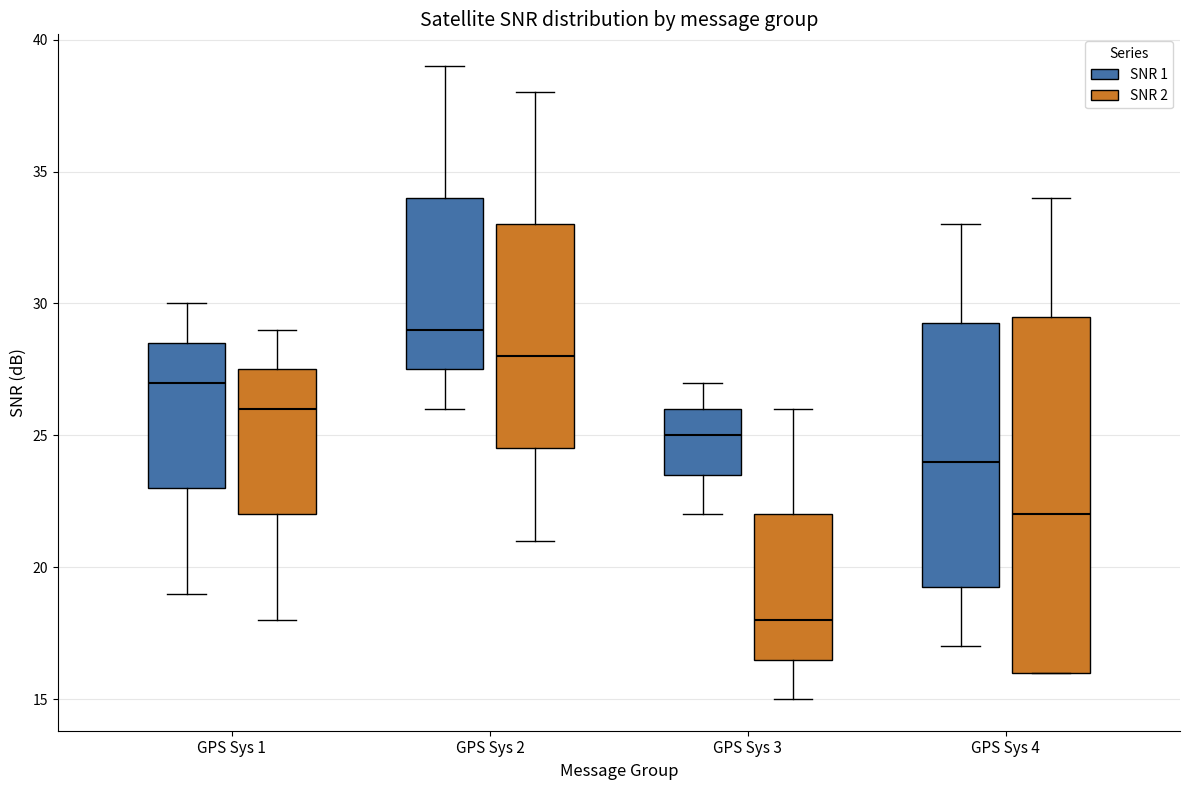

Reading left to right, transcribe this box plot: for each box, give where its median line is, the range the box spans, and where its two whiskers end, as read against the y-axis. The values are not printed on the chart, so give them approximately, as read against the axis.

GPS Sys 1 (SNR 1): median 27.0, box 23.0 to 28.5, whiskers 19.0 to 30.0
GPS Sys 1 (SNR 2): median 26.0, box 22.0 to 27.5, whiskers 18.0 to 29.0
GPS Sys 2 (SNR 1): median 29.0, box 27.5 to 34.0, whiskers 26.0 to 39.0
GPS Sys 2 (SNR 2): median 28.0, box 24.5 to 33.0, whiskers 21.0 to 38.0
GPS Sys 3 (SNR 1): median 25.0, box 23.5 to 26.0, whiskers 22.0 to 27.0
GPS Sys 3 (SNR 2): median 18.0, box 16.5 to 22.0, whiskers 15.0 to 26.0
GPS Sys 4 (SNR 1): median 24.0, box 19.5 to 29.5, whiskers 17.0 to 33.0
GPS Sys 4 (SNR 2): median 22.0, box 16.0 to 29.5, whiskers 16.0 to 34.0